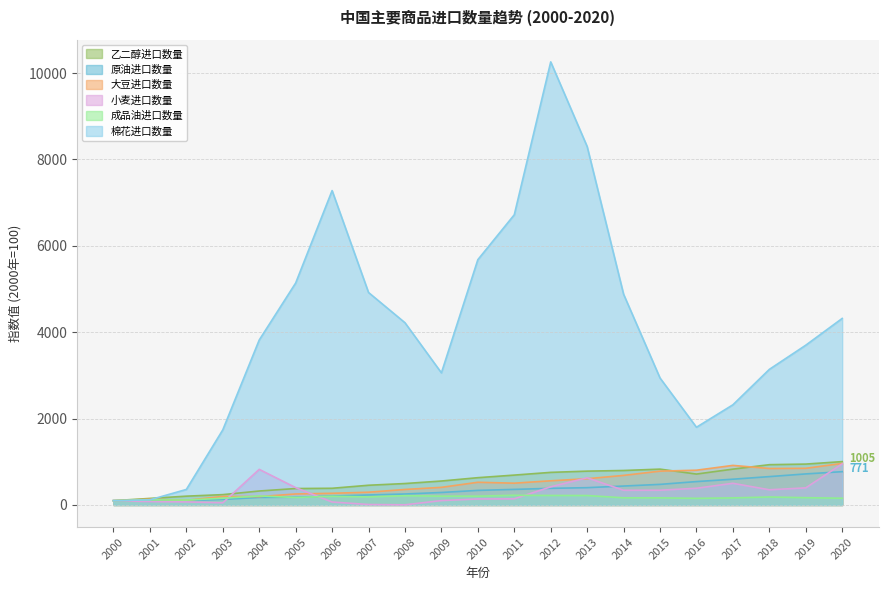

Reading left to right, transcribe all the data shown in this chart.

乙二醇进口数量: 100.0	152.4	204.4	239.9	323.8	381.0	387.1	457.2	496.8	555.2	632.4	692.3	755.4	784.1	798.7	830.3	716.2	830.5	933.3	947.3	1004.6
原油进口数量: 100.0	85.8	98.8	129.5	174.6	180.5	206.6	232.2	254.6	289.8	338.2	361.1	385.7	400.9	438.8	477.4	542.2	597.1	657.3	719.6	771.3
大豆进口数量: 100.0	133.8	108.5	199.0	194.1	255.2	271.0	295.8	359.3	408.3	525.9	505.2	560.3	608.3	685.2	784.0	805.3	916.8	844.9	849.4	962.7
小麦进口数量: 100.0	78.4	71.6	51.1	825.0	402.3	69.3	11.4	4.5	102.3	139.8	143.2	420.5	629.5	340.9	342.0	387.5	502.3	352.3	396.6	952.3
成品油进口数量: 100.0	118.8	112.7	156.5	209.8	174.1	201.5	187.3	215.2	204.8	204.3	224.9	220.6	219.3	166.2	165.7	154.2	164.2	185.5	169.3	156.6
棉花进口数量: 100.0	120.0	360.0	1740.0	3820.0	5140.0	7280.0	4920.0	4220.0	3060.0	5680.0	6720.0	10260.0	8300.0	4880.0	2940.0	1800.0	2320.0	3140.0	3700.0	4320.0